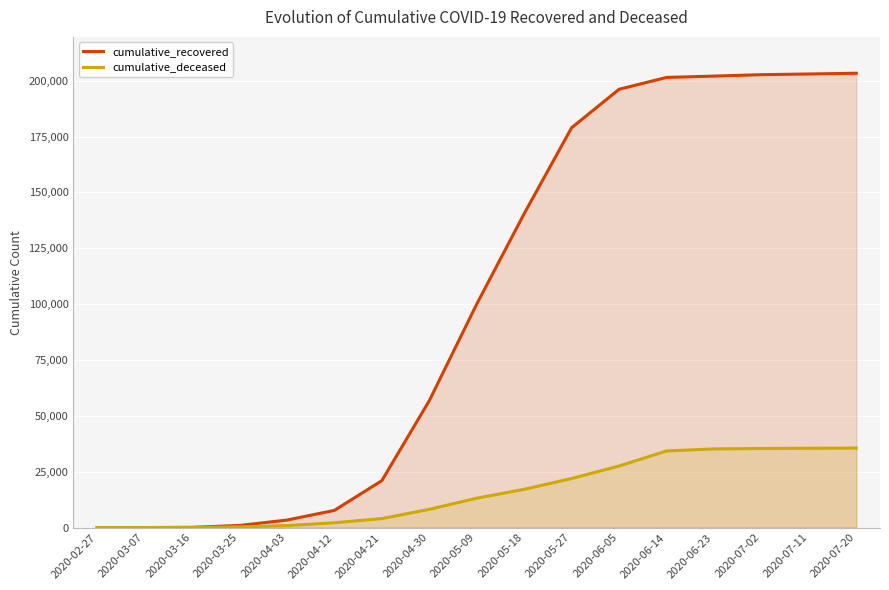

At which label does cumulative_deceased first exceed 13155?

2020-05-18